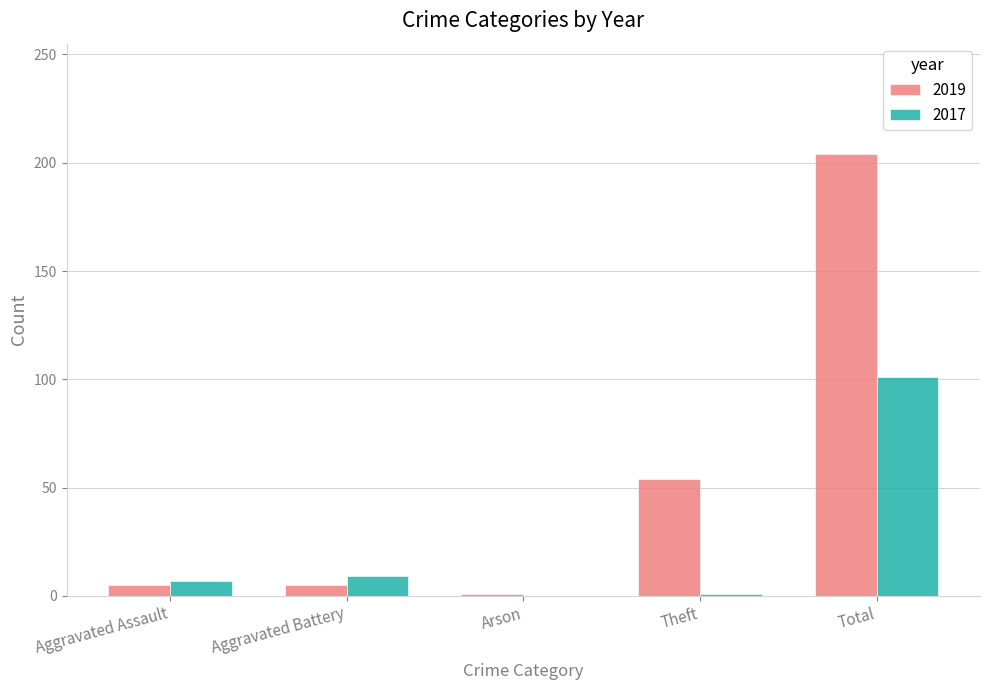

What is the sum of the 2017 values at Aggravated Assault and Arson?

7